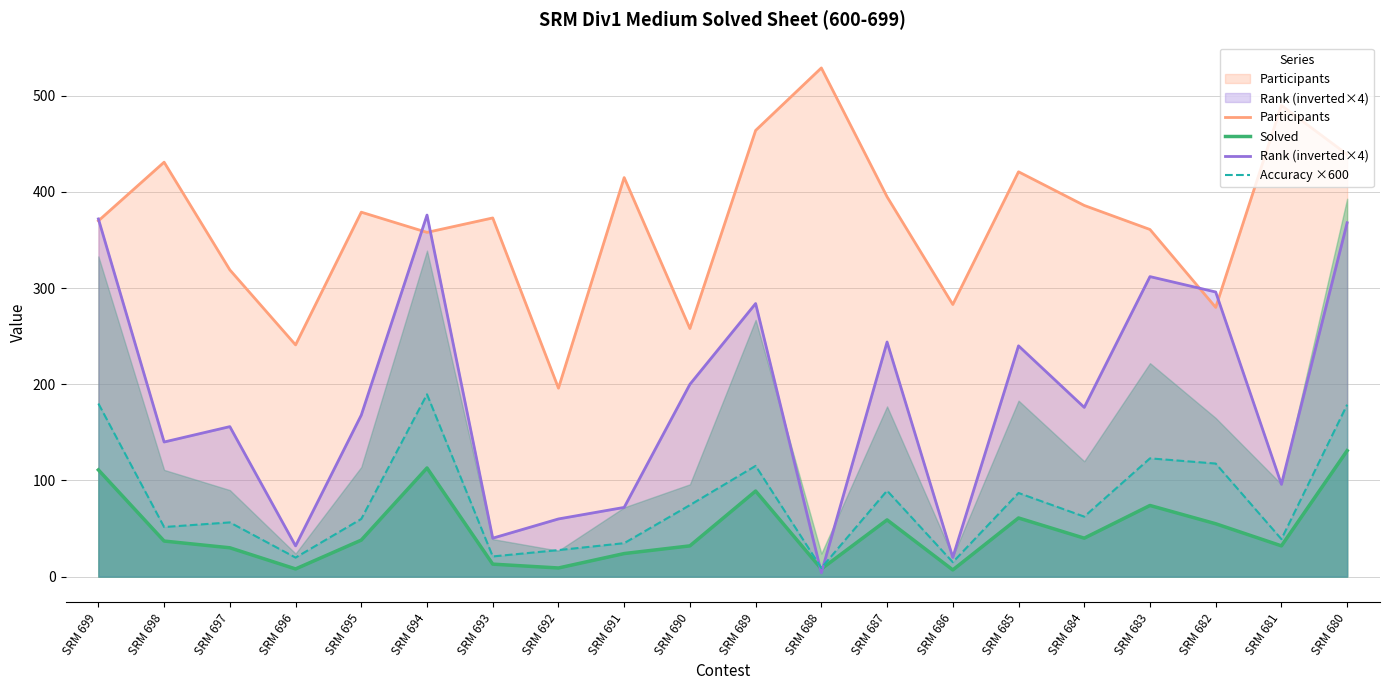

At which category does Participants reach its first local peak?

SRM 698